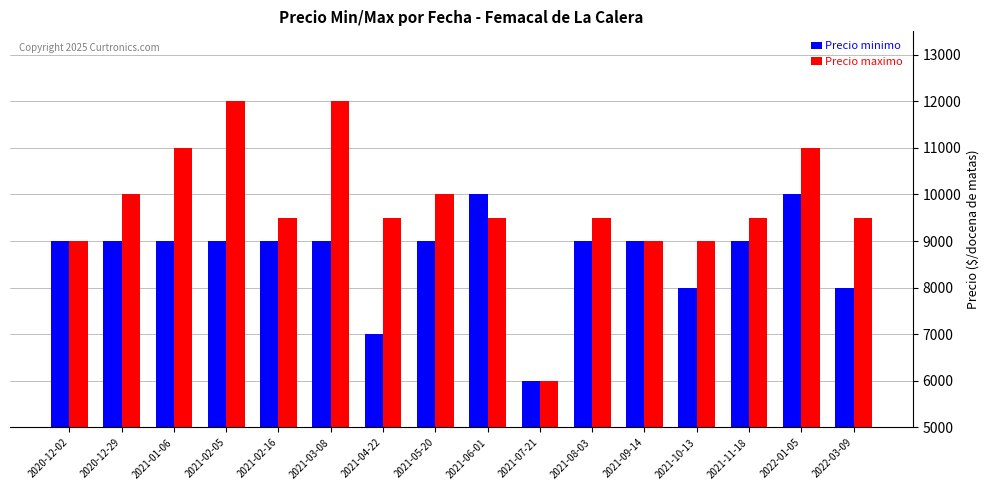

What is the difference between the maximum and second lowest values in the Precio maximo series?

3000